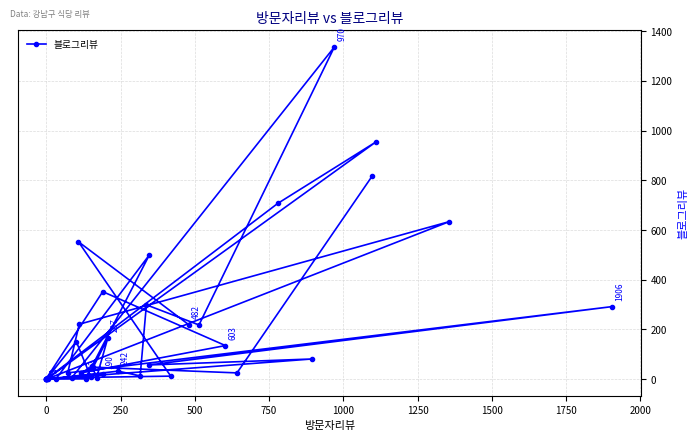

What is the greatest value displayed?

1337